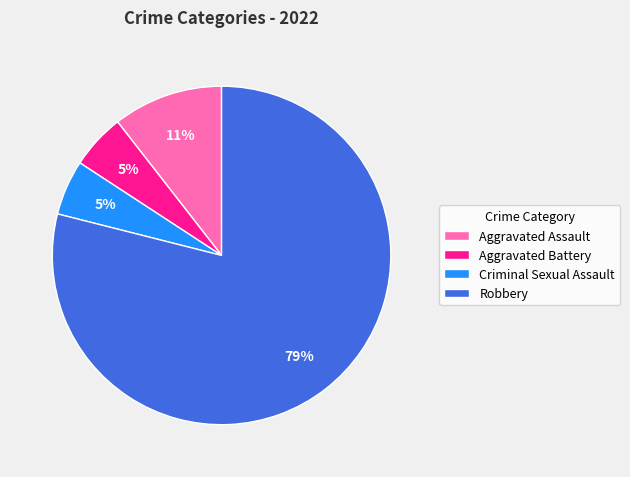

What percentage is the Aggravated Assault slice, to the nearest percent?

11%